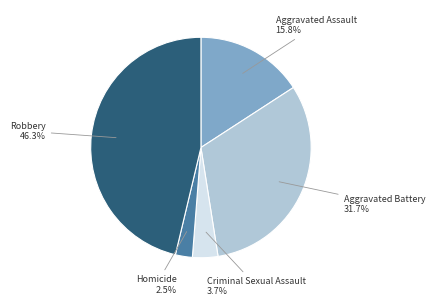

Is there any slice that represents more than half of the pie?

No